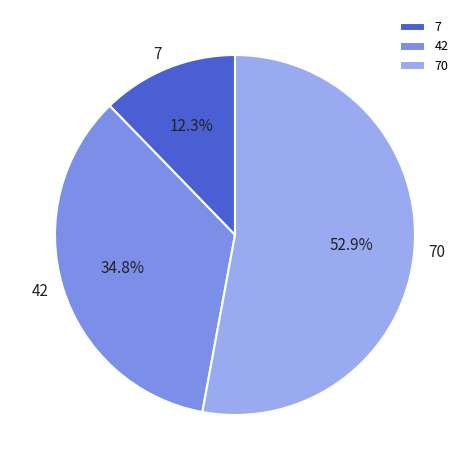

To the nearest percent, what portion does 70 represent?

53%